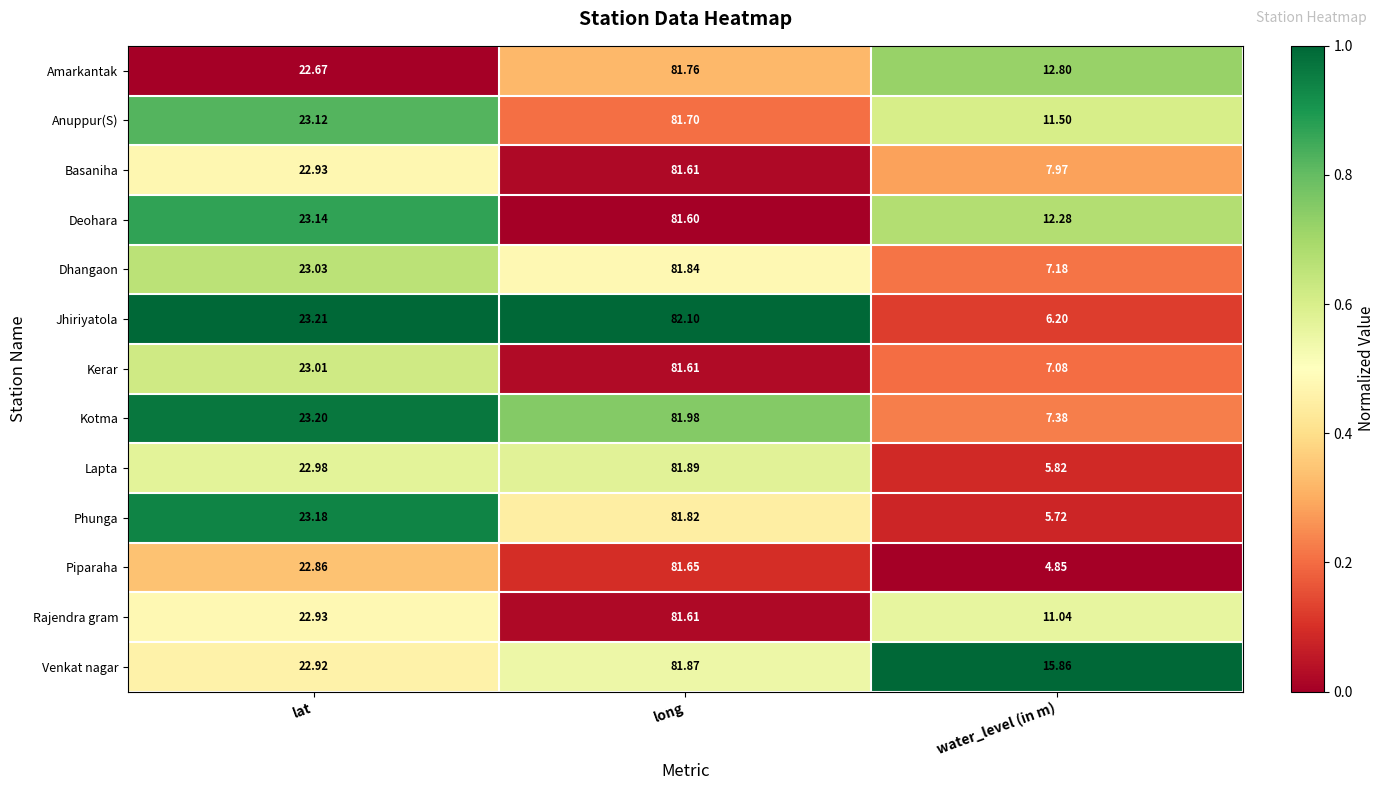

Rank the categories by Phunga value from highest to lowest.

long, lat, water_level (in m)